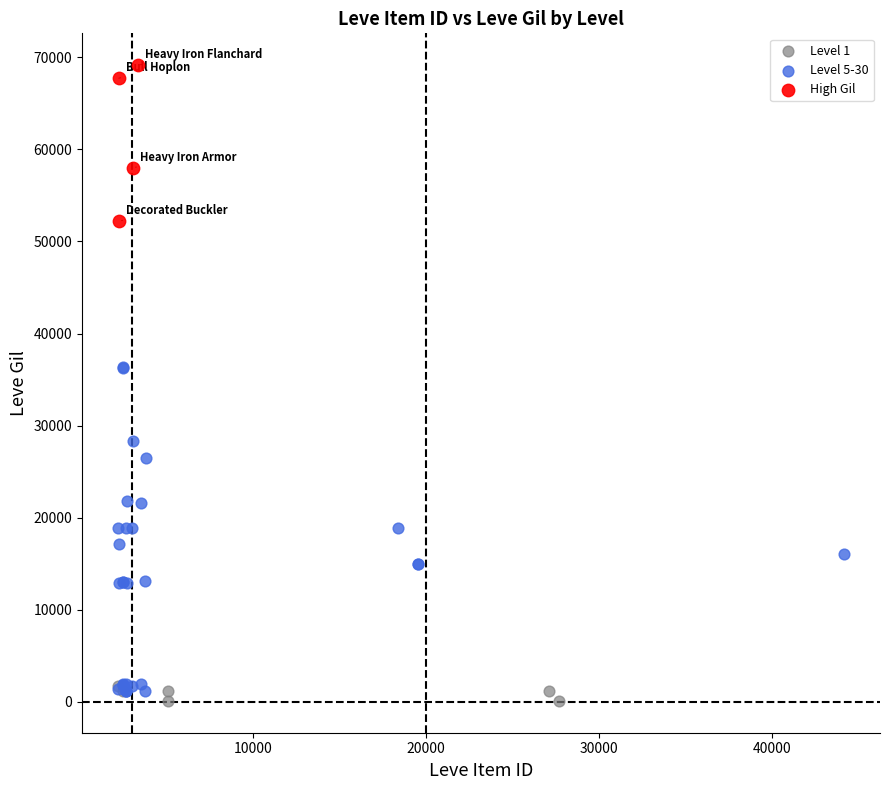

Which series contains the highest Y value?

High Gil